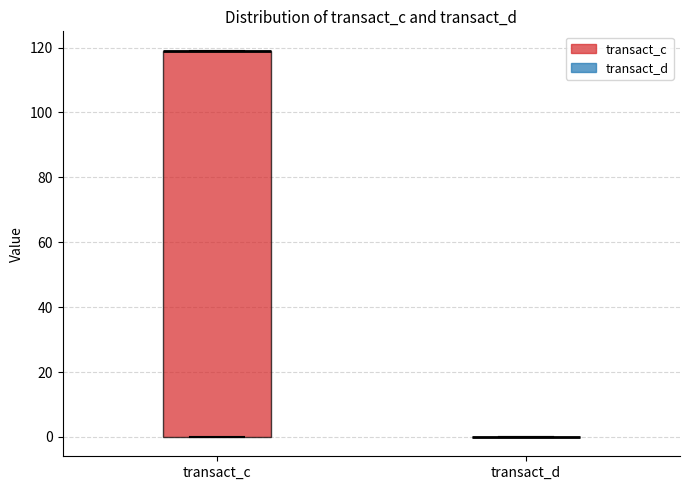

Reading left to right, read every box against the y-axis: the position of its median line, the range the box covers, and the ends of its whiskers. The values are not printed on the chart, so give them approximately, as read against the axis.

transact_c: median 120 (drawn on the box's upper edge), box 0 to 120, whiskers 0 to 120
transact_d: box collapsed to a line at 0, whiskers 0 to 0